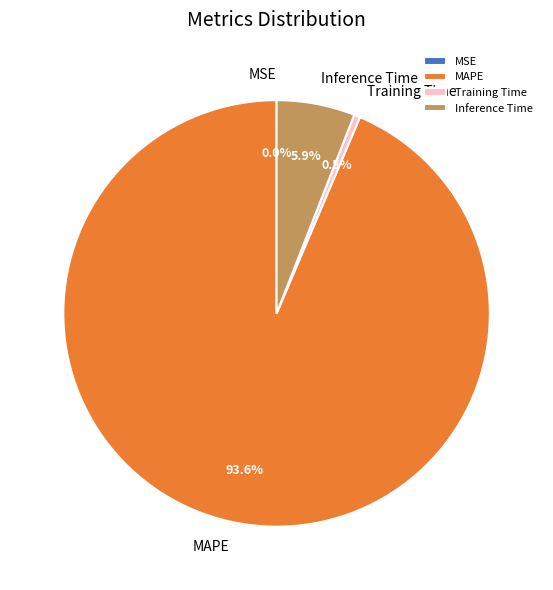

To the nearest percent, what is the difference between the Inference Time and MSE slice percentages?

6%